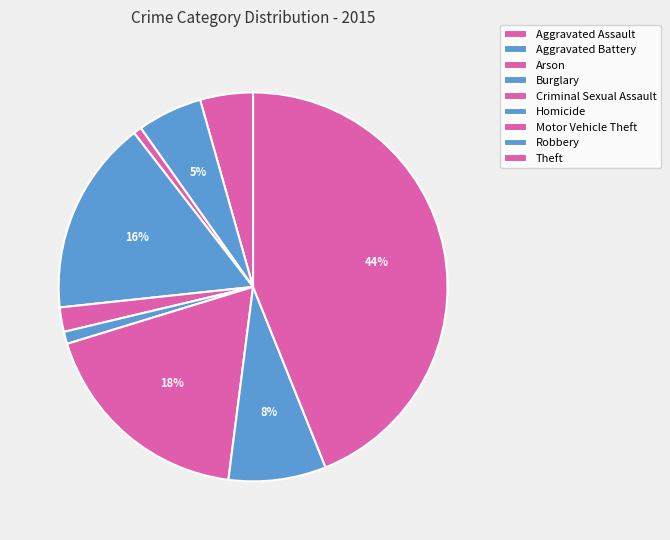

To the nearest percent, what percentage of the pie is Robbery?

8%